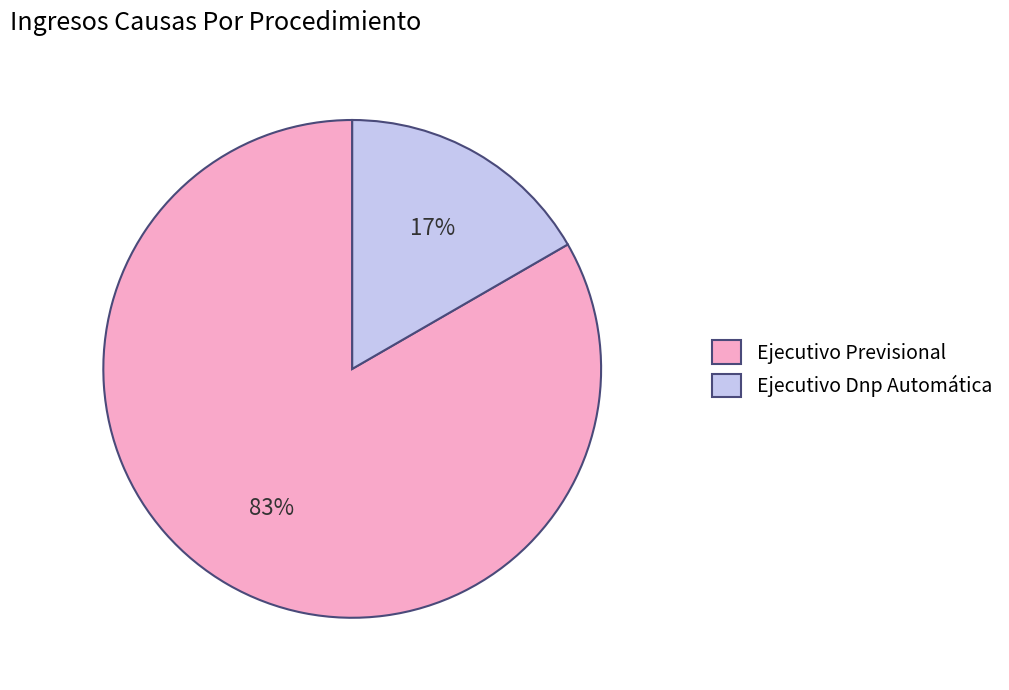

Which slice is the largest?

Ejecutivo Previsional